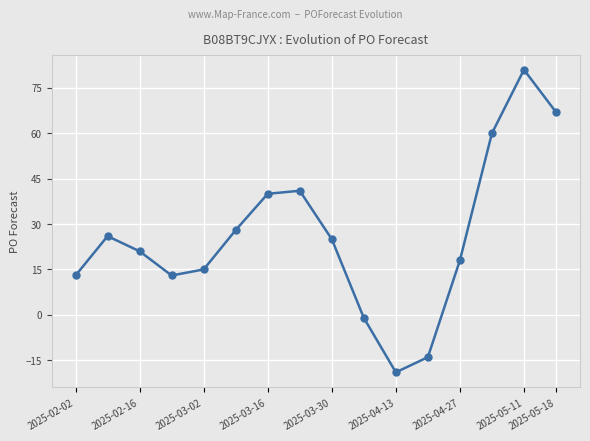

What is the value of the 8th point from the left?

41